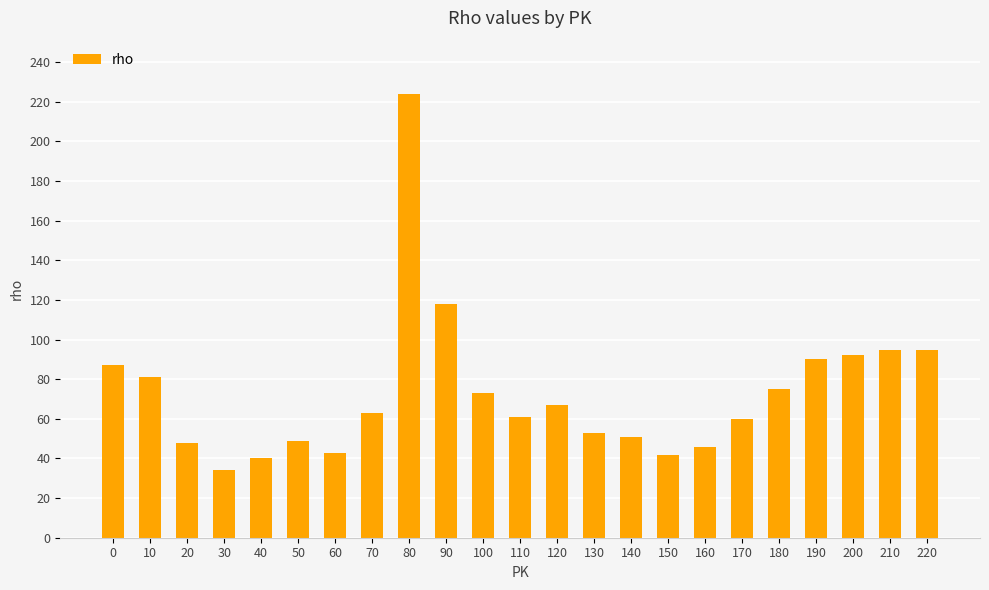

How many bars are there in total?

23